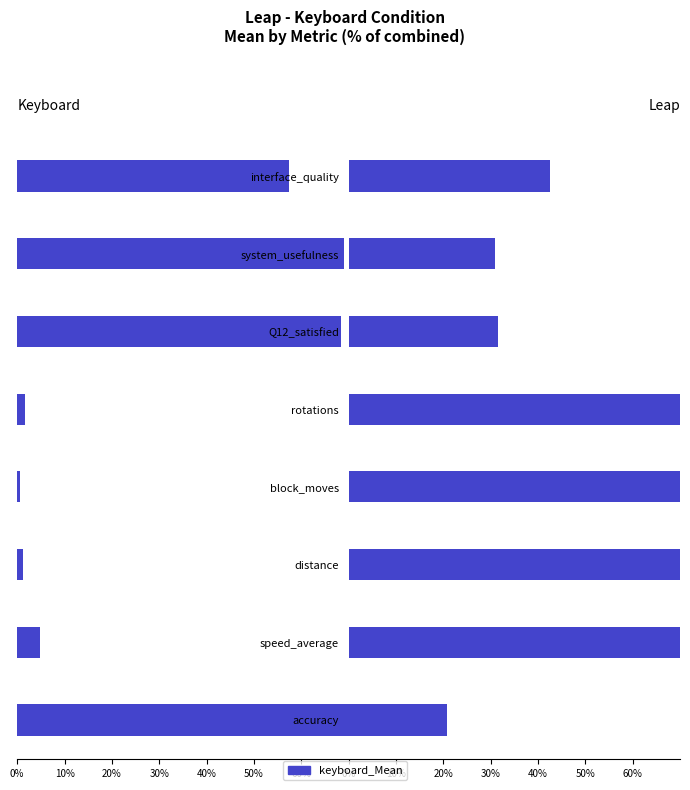

Does the chart contain stacked bars?

No